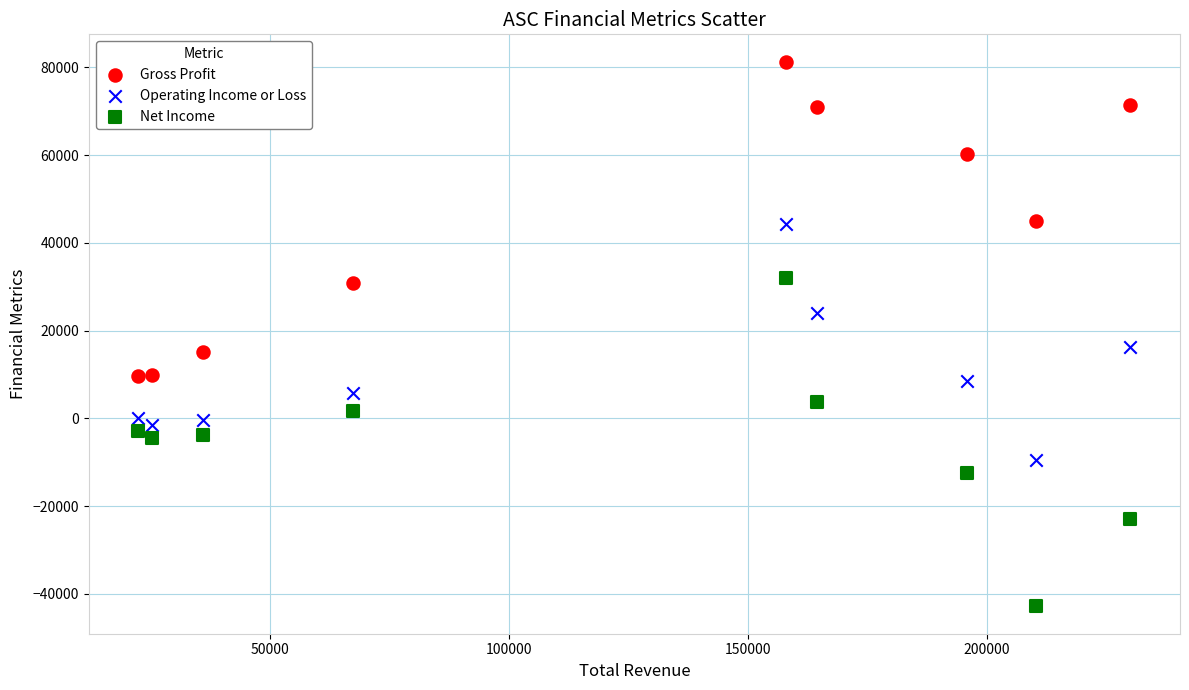

Which series has the largest Y range (max minus min)?

Net Income